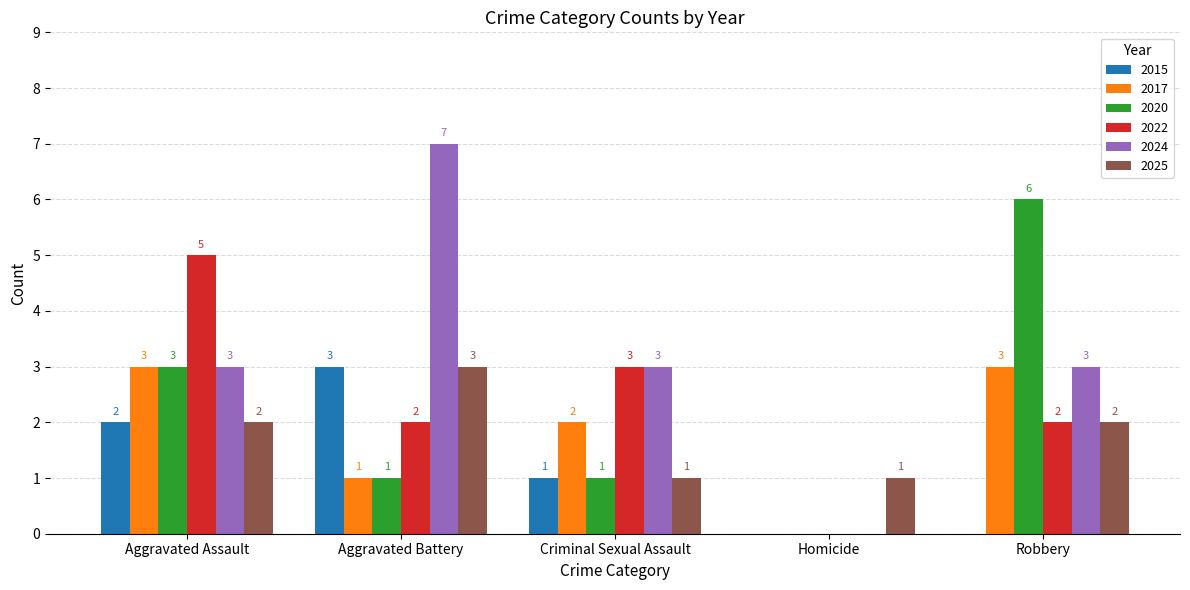

Which series has the largest total across all categories?

2024